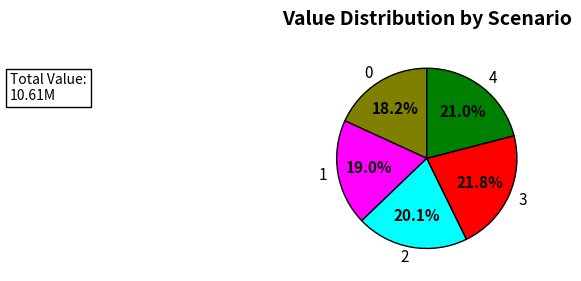

How many segments does this pie chart have?

5